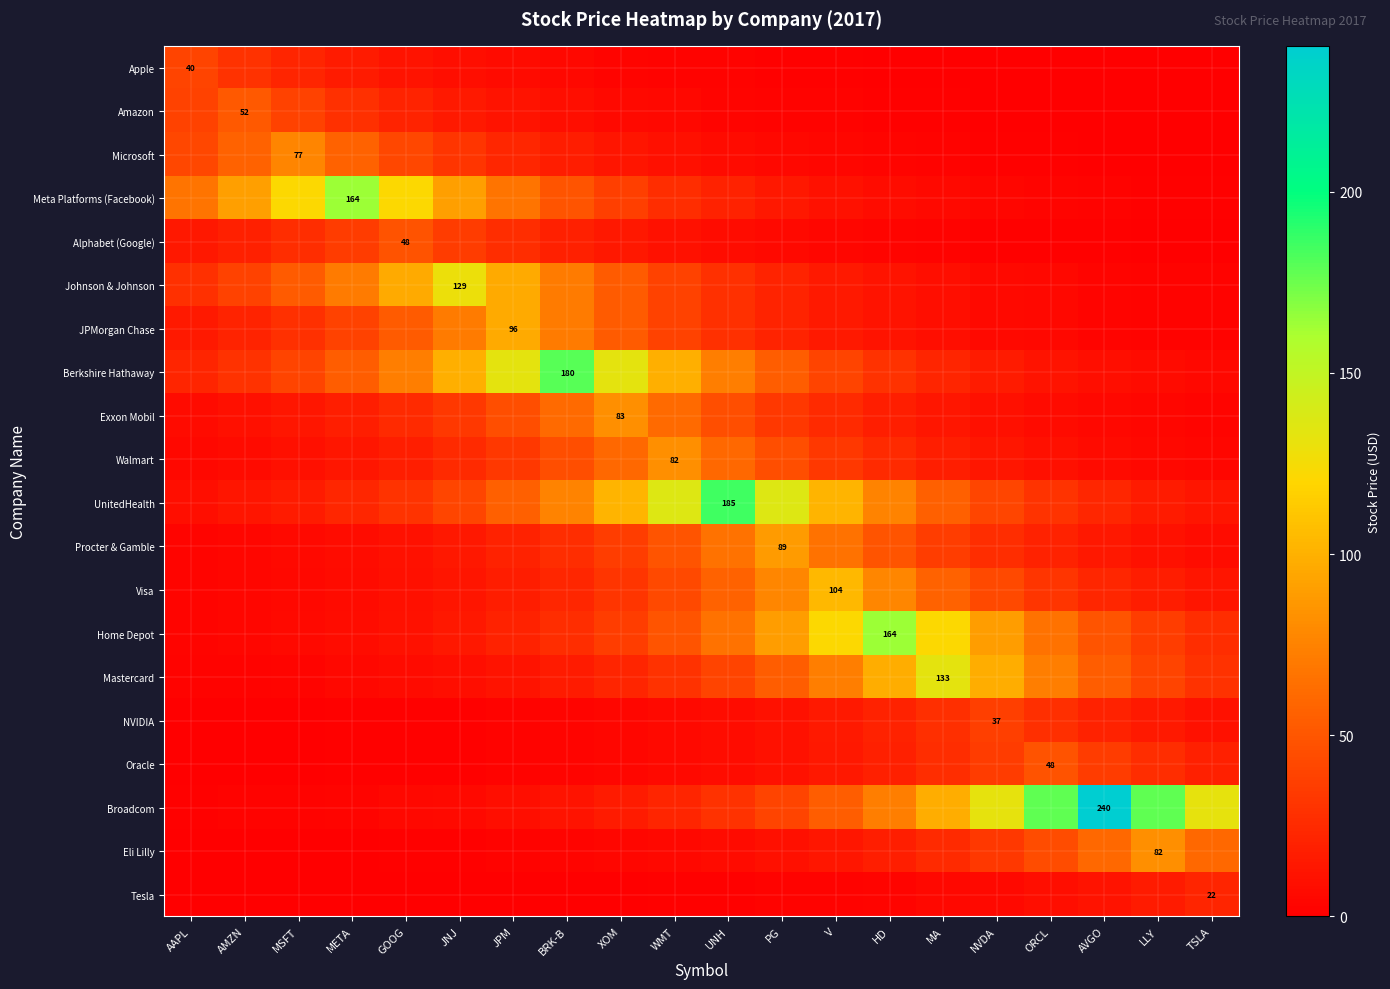

The Visa series shows 12.7 at TSLA. True or false?

True